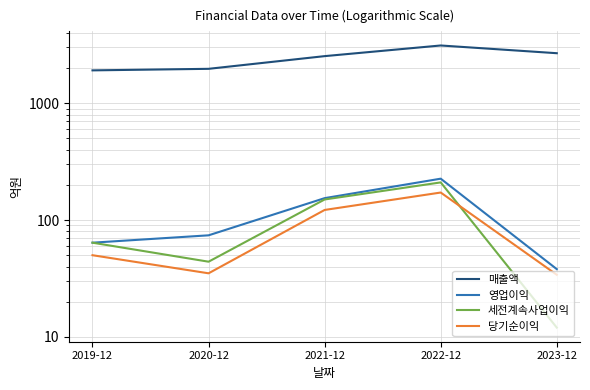

What is the sum of all 영업이익 values?

556